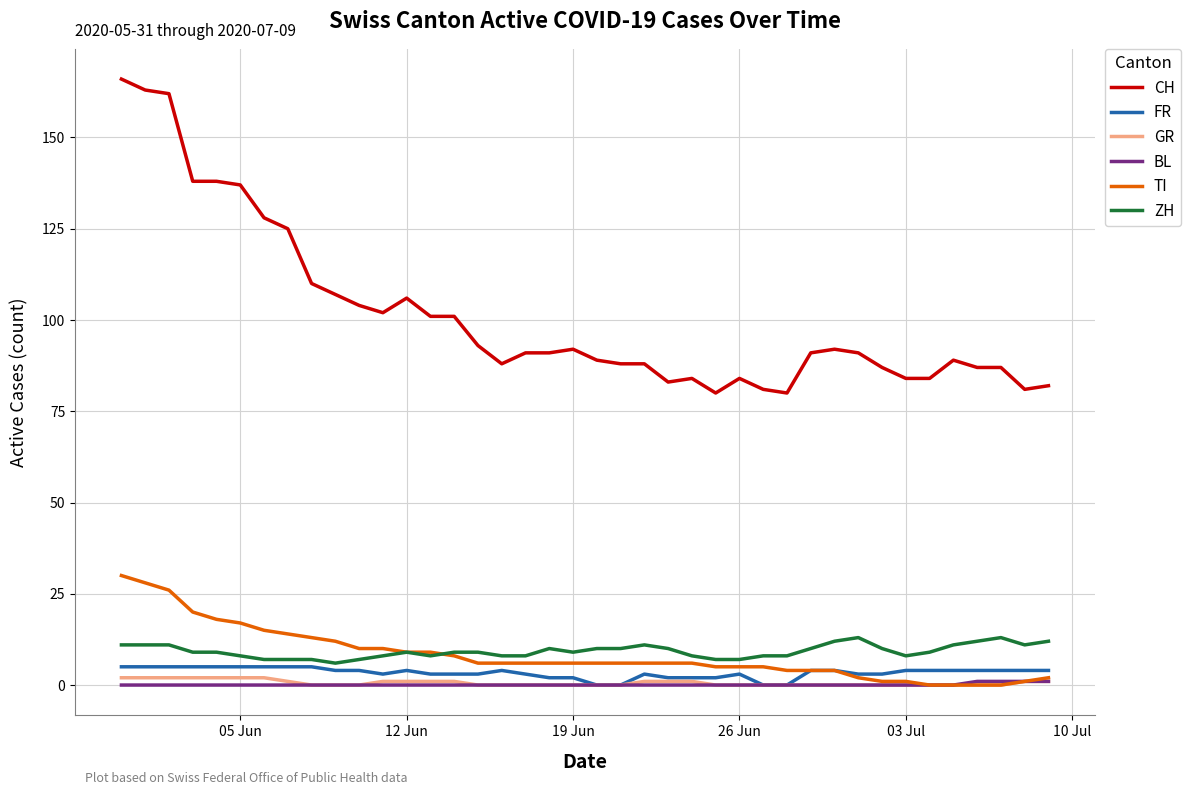

How many distinct data groups are displayed?

6